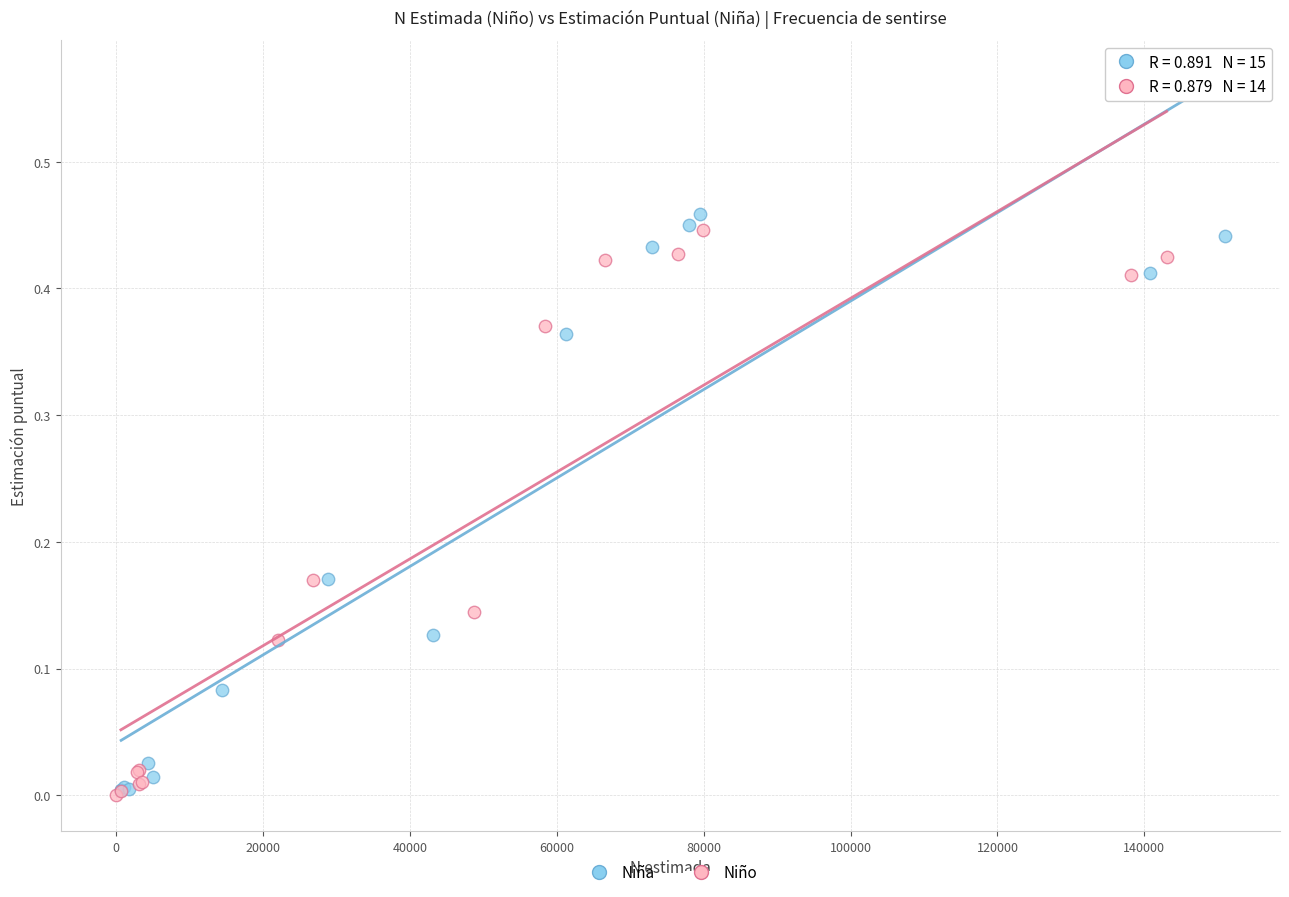

What are all the series names shown in the legend?

Niña, Niño